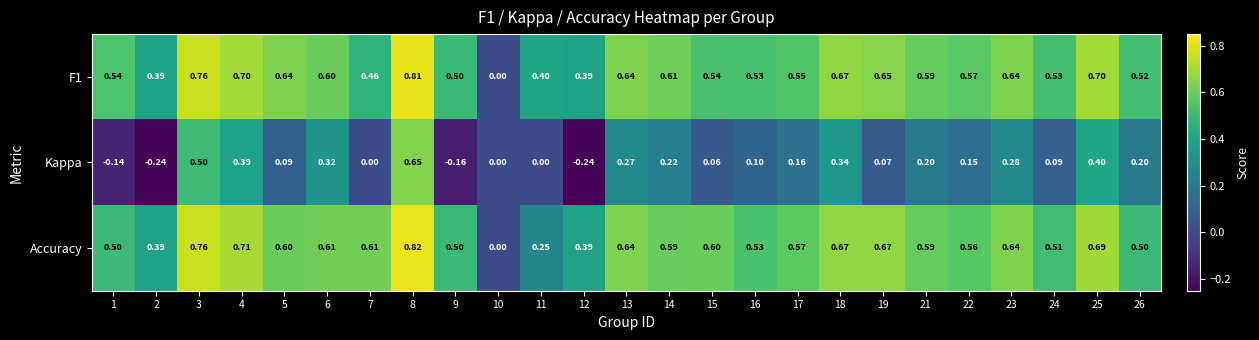

Which category has the highest value across all series?

8